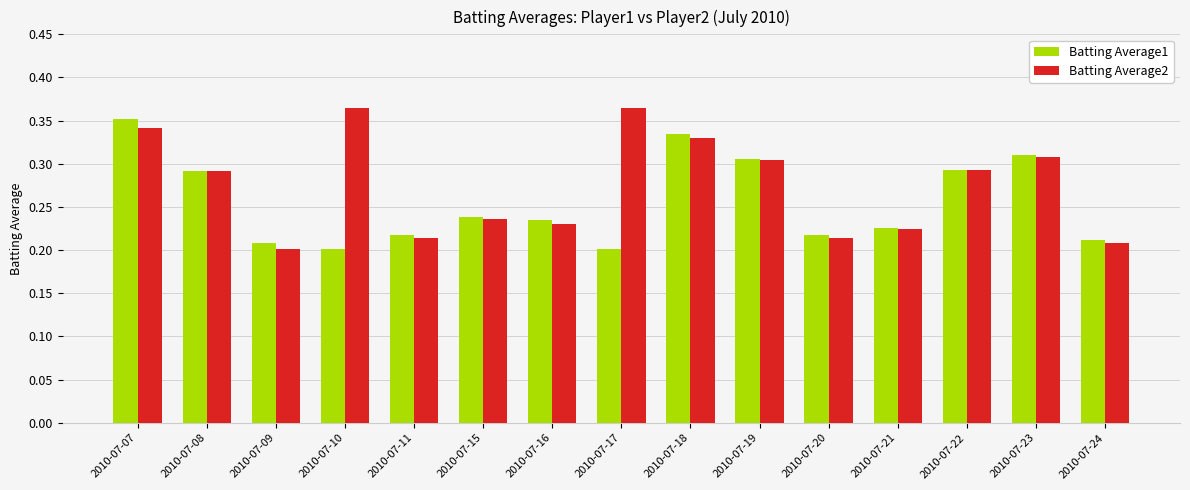

At which label does Batting Average2 reach its minimum?

2010-07-09